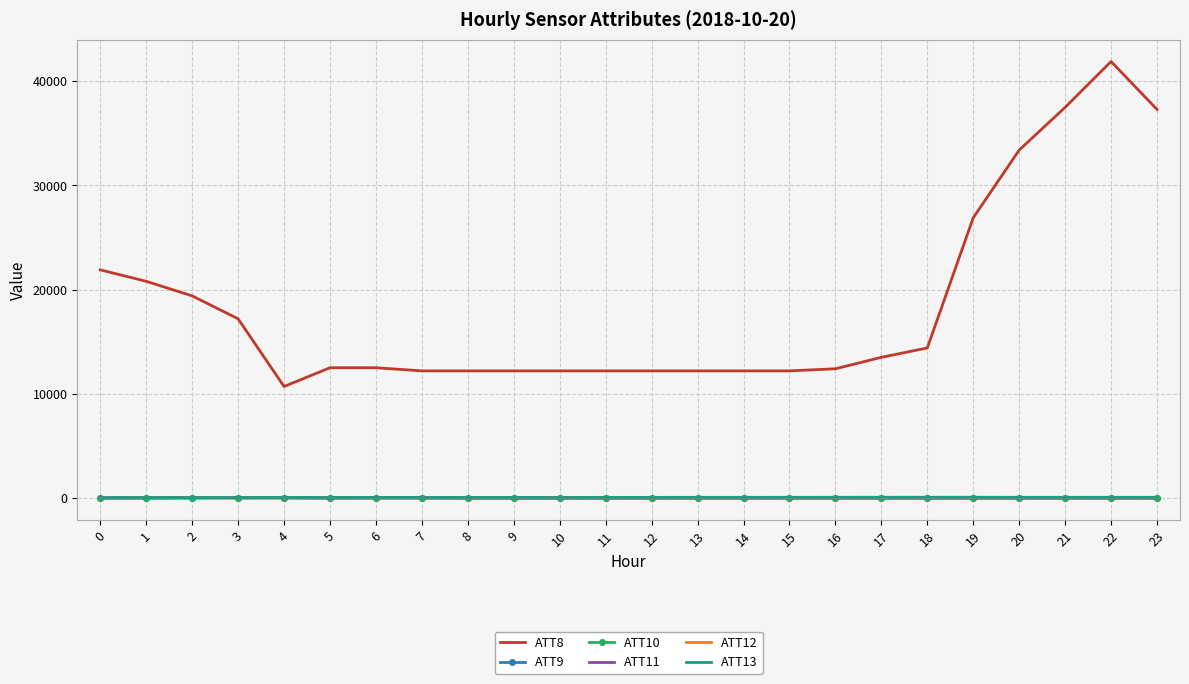

What is the sum of all ATT10 values?

-154.9